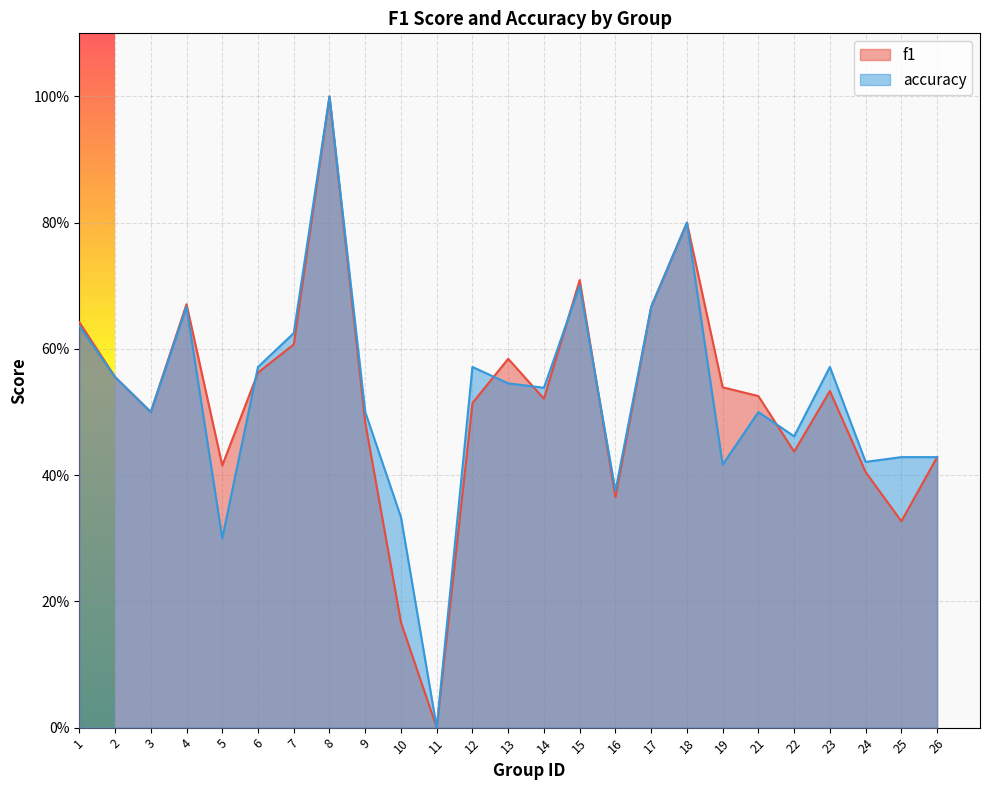

At which category does the chart reach its peak across all series?

8